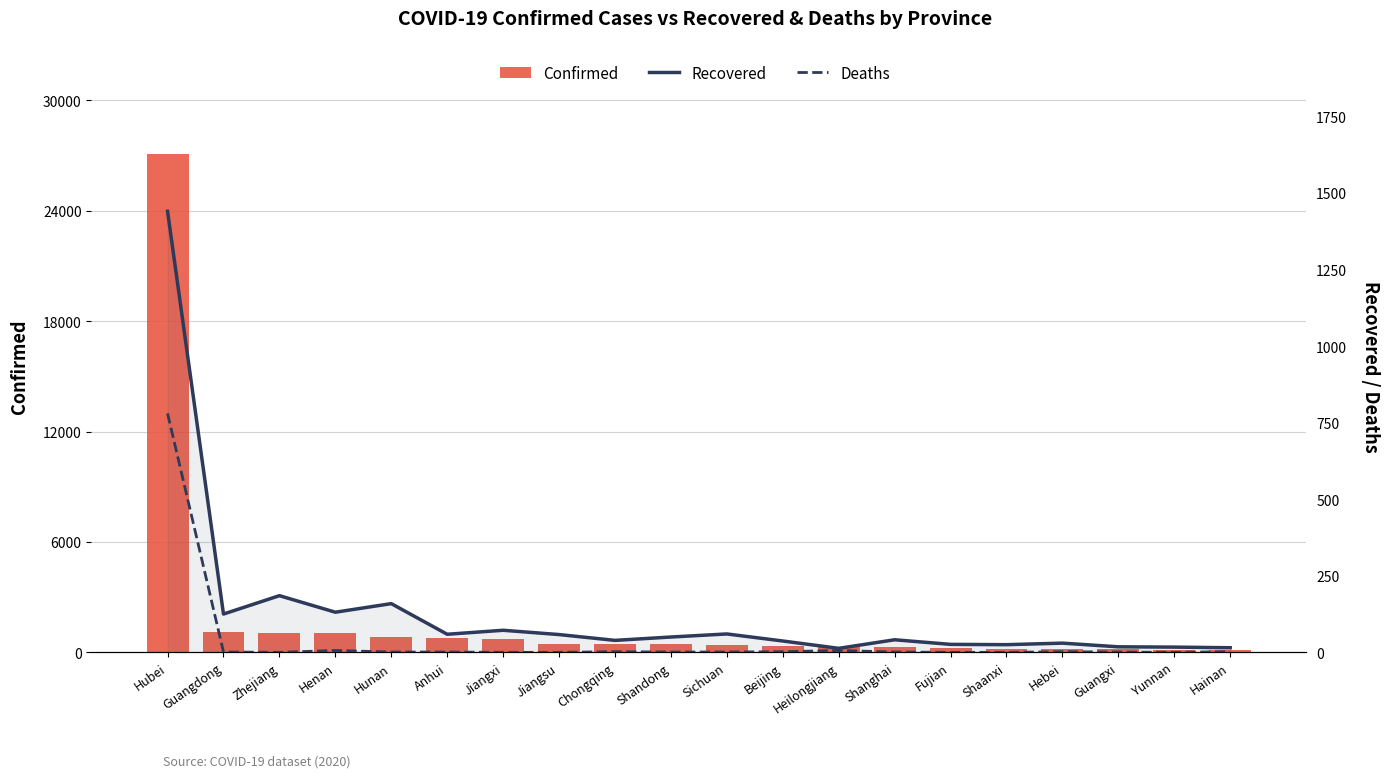

What is the difference between the Deaths values at Hebei and Hubei?

778